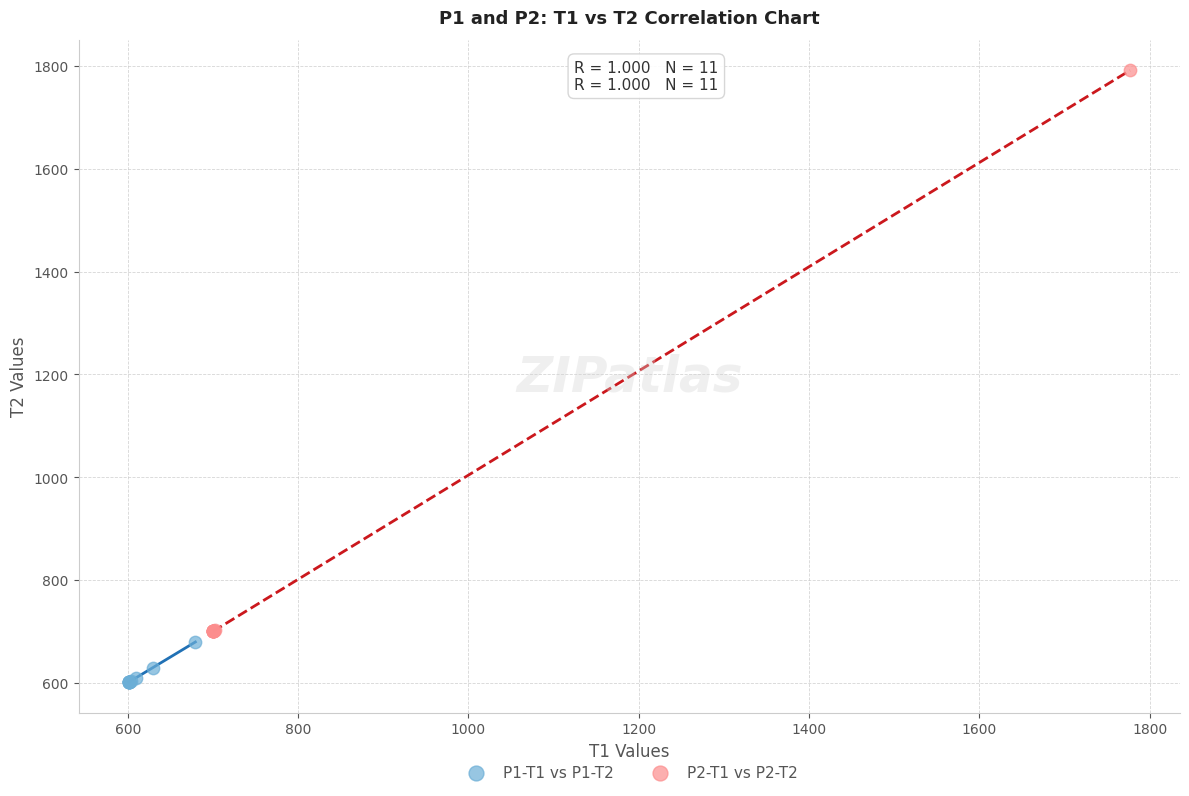

Which series has the largest Y range (max minus min)?

P2-T1 vs P2-T2